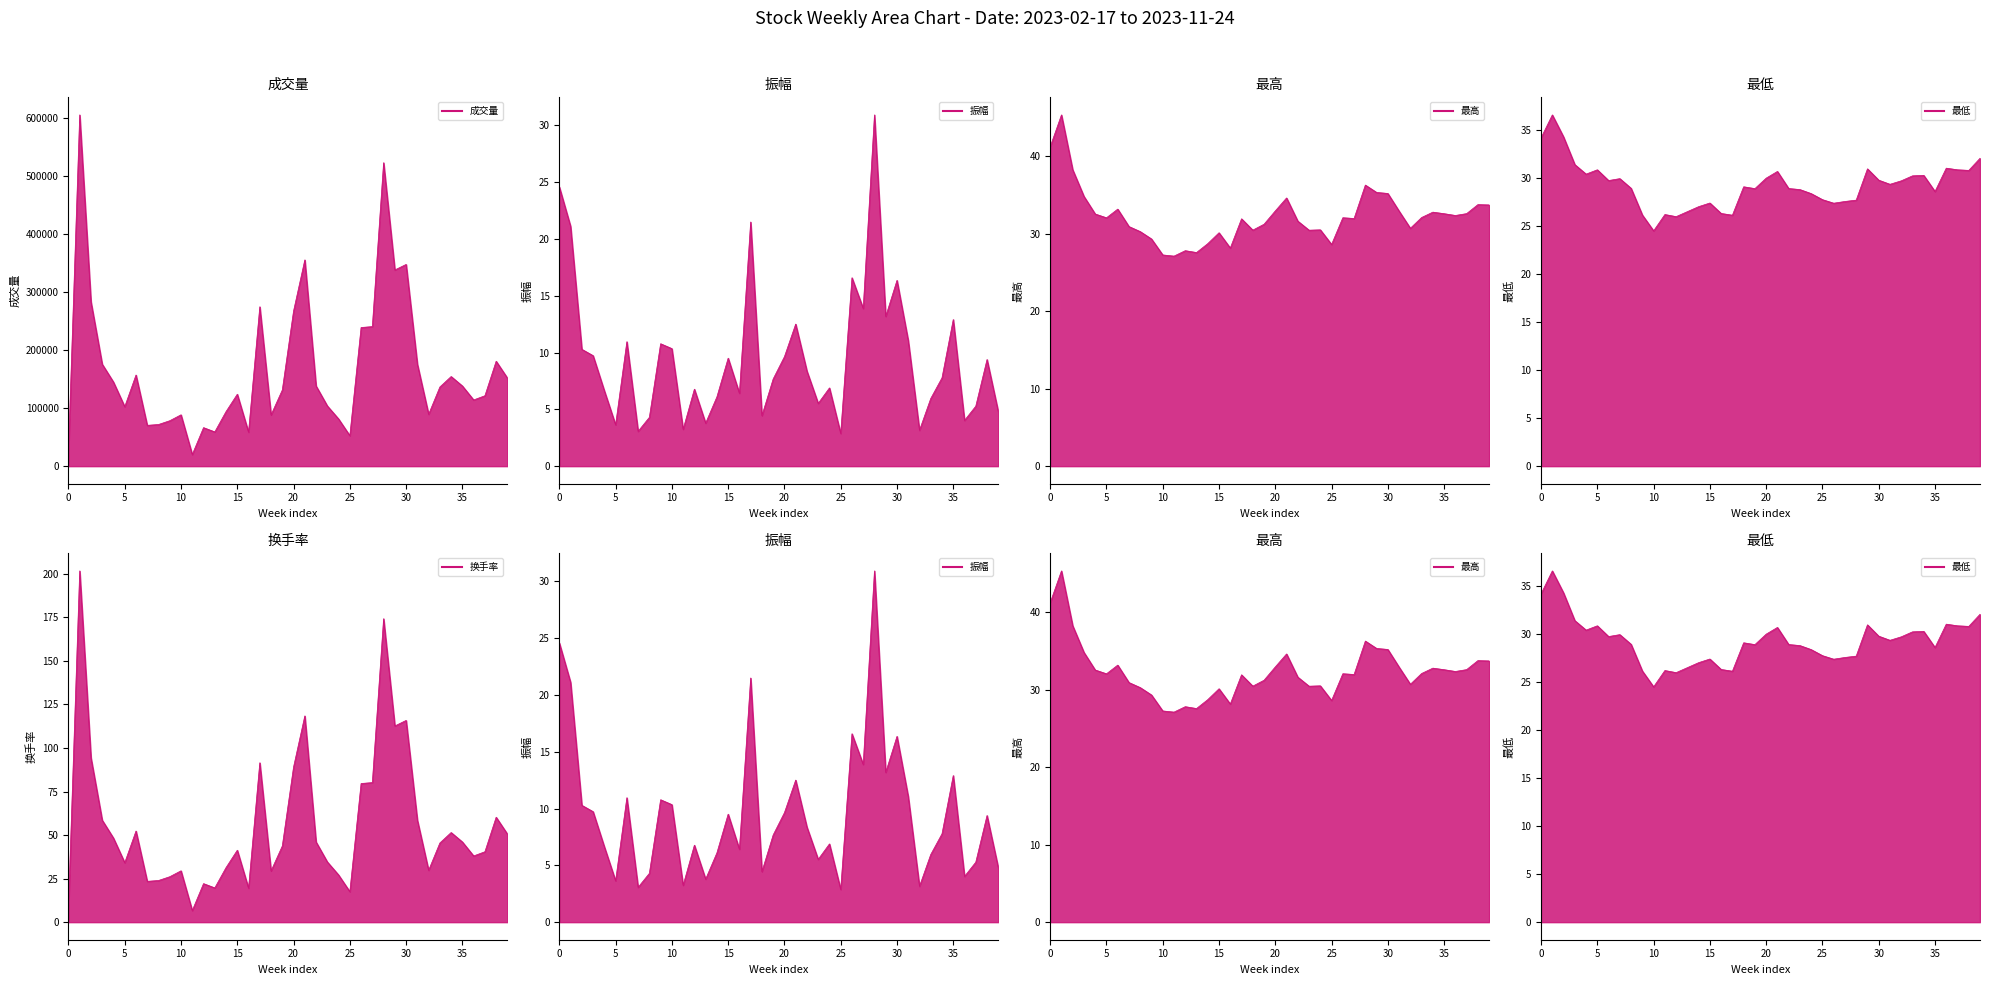

The value of 最低 at 2023-06-30 is 17.1. True or false?

False